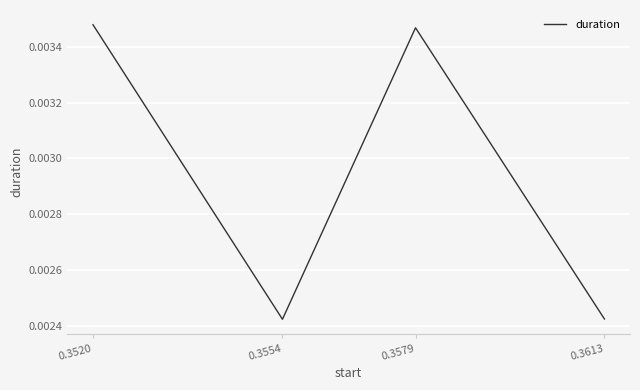

Which has a higher value, 0.3520 or 0.3613?

0.3520